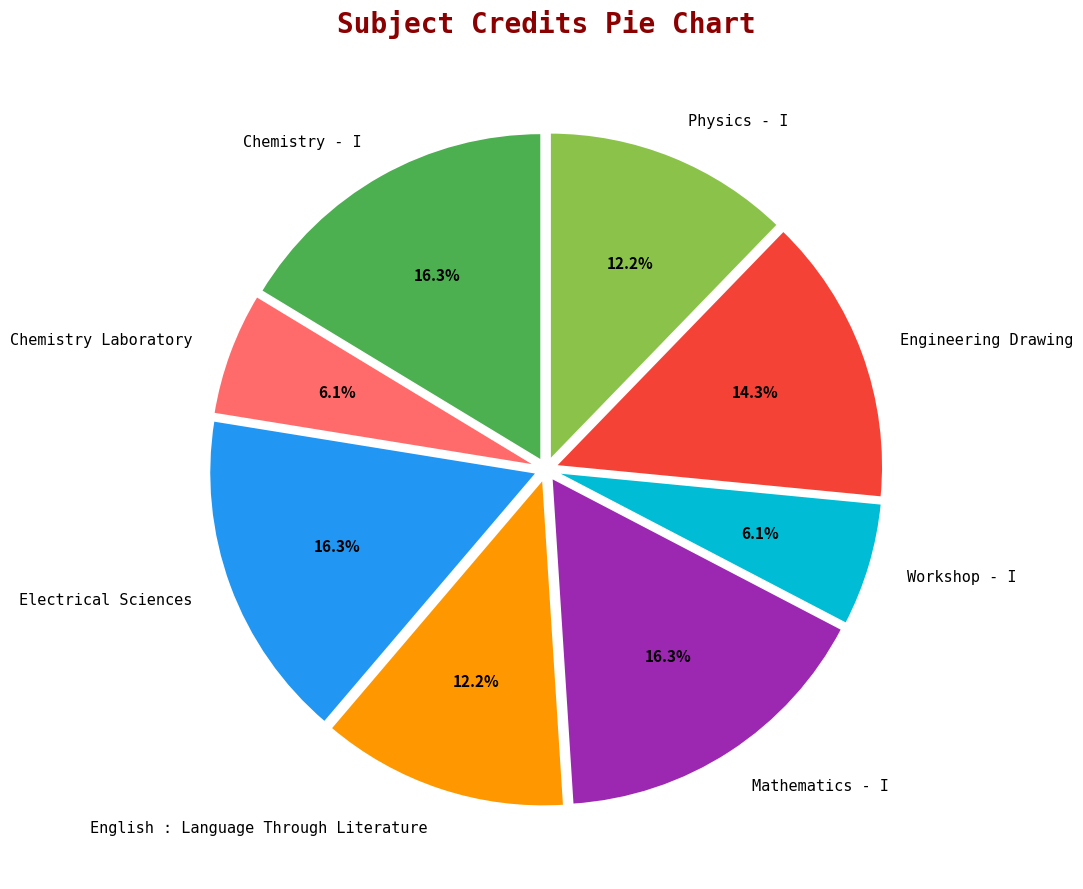

Does Electrical Sciences represent more than half of the total?

No